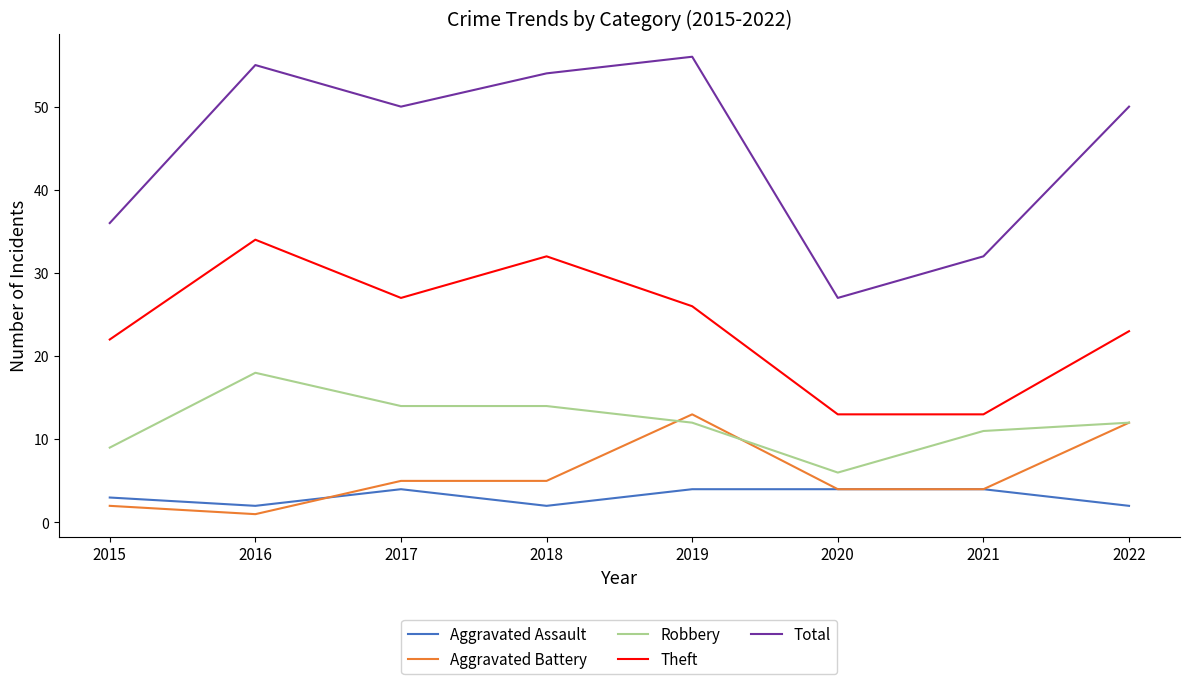

Is this an area chart (filled region under the line)?

No